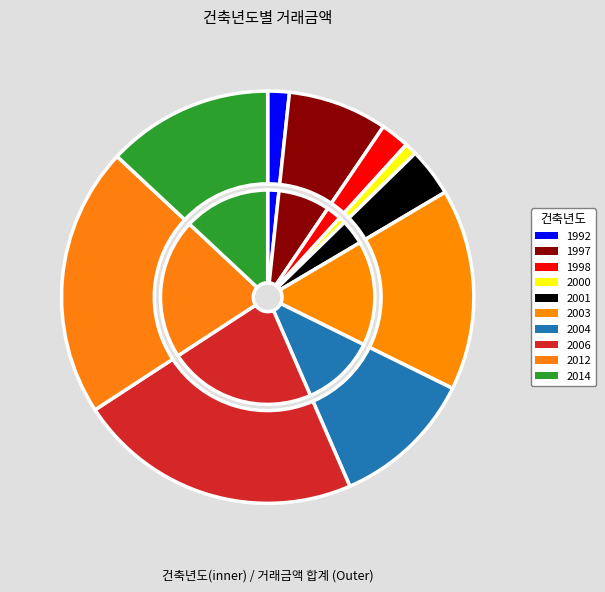

Which category has the biggest portion of the pie?

2006